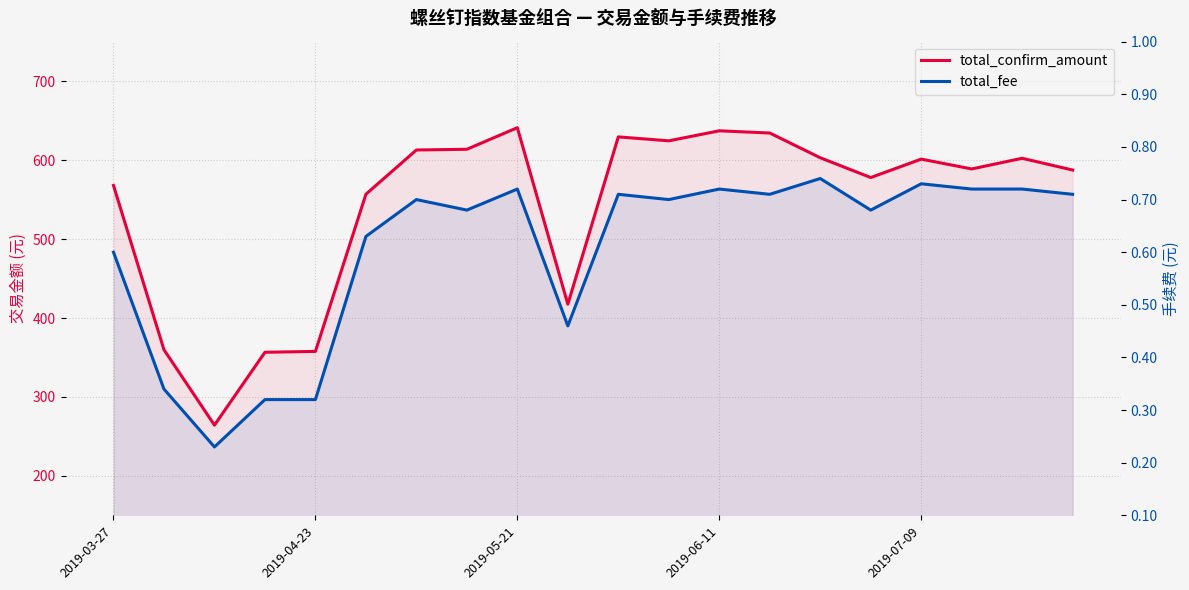

Count the number of data series in this chart.

2